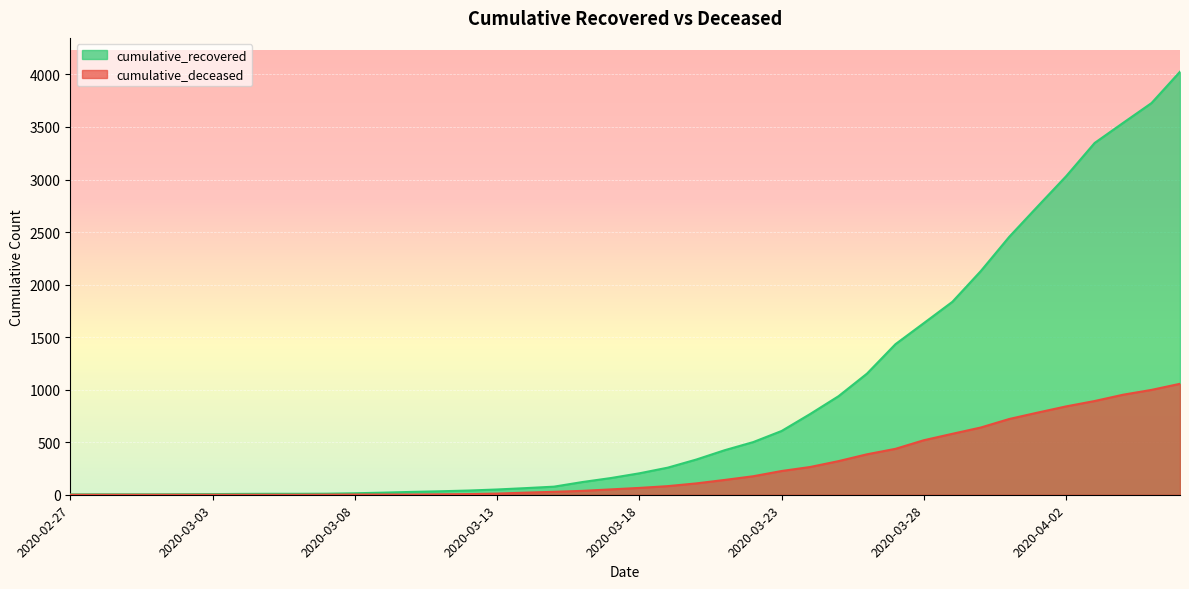

How many lines are shown in the chart?

2